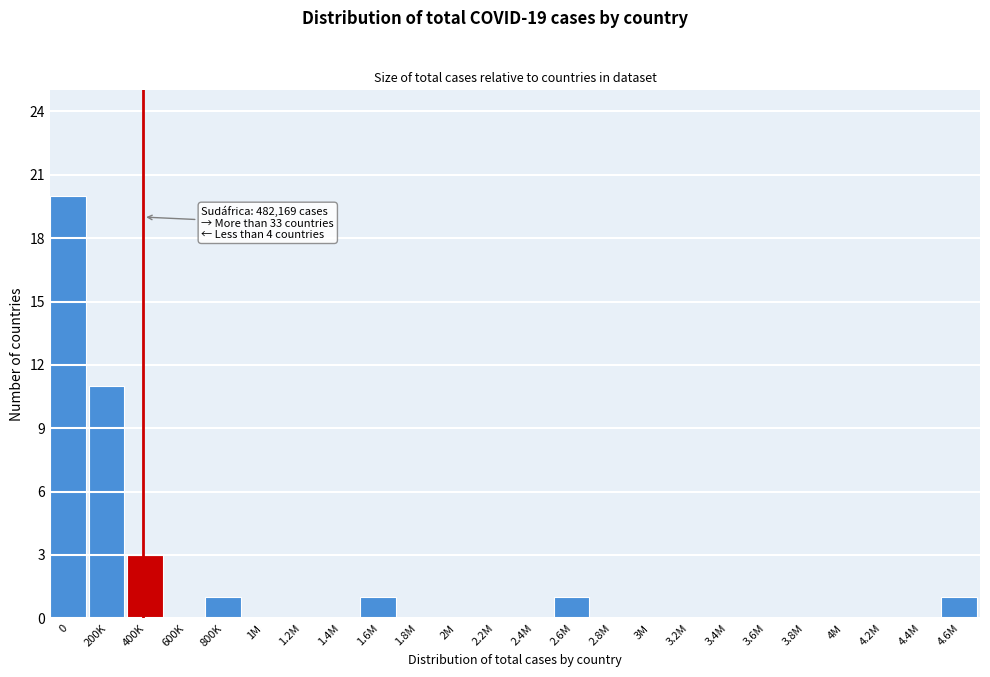

Reading left to right, what are all the values shown in this chart?

0=20	200K=11	400K=3	600K=0	800K=1	1M=0	1.2M=0	1.4M=0	1.6M=1	1.8M=0	2M=0	2.2M=0	2.4M=0	2.6M=1	2.8M=0	3M=0	3.2M=0	3.4M=0	3.6M=0	3.8M=0	4M=0	4.2M=0	4.4M=0	4.6M=1